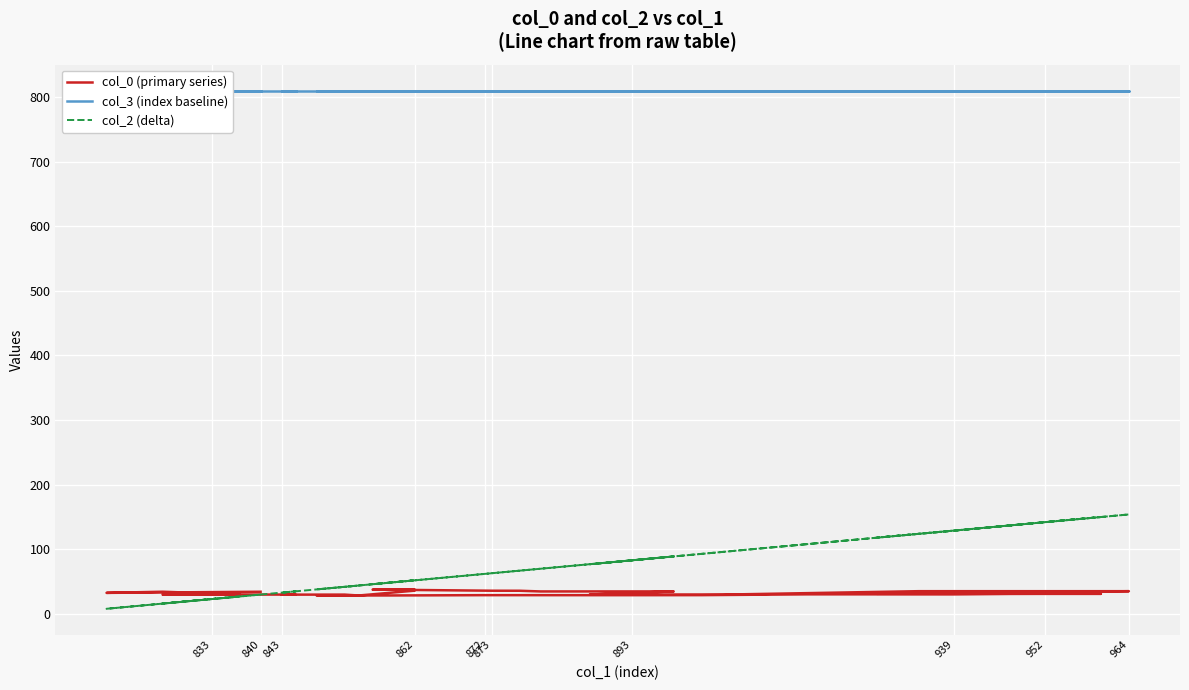

What is the label of the 36th point from the right?

833